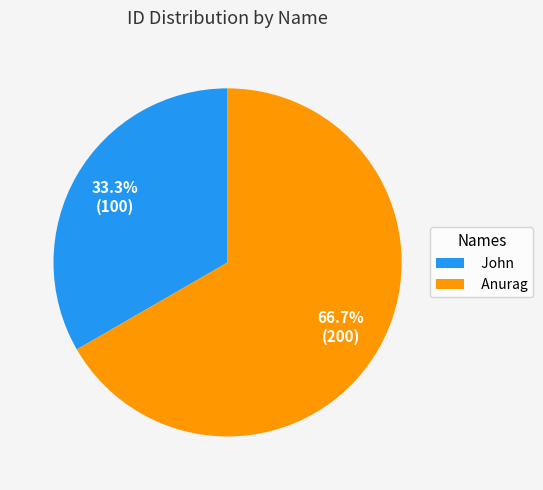

Which category has the smallest portion of the pie?

John